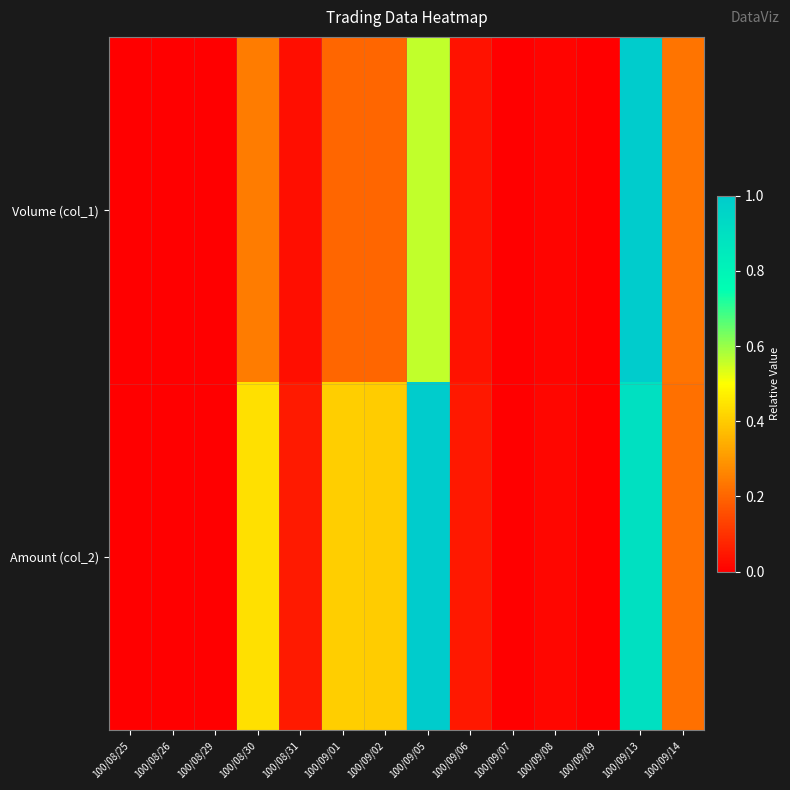

How many series are shown in this chart?

2